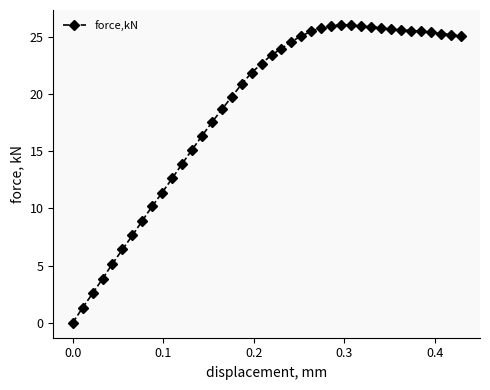

Is this an area chart (filled region under the line)?

No